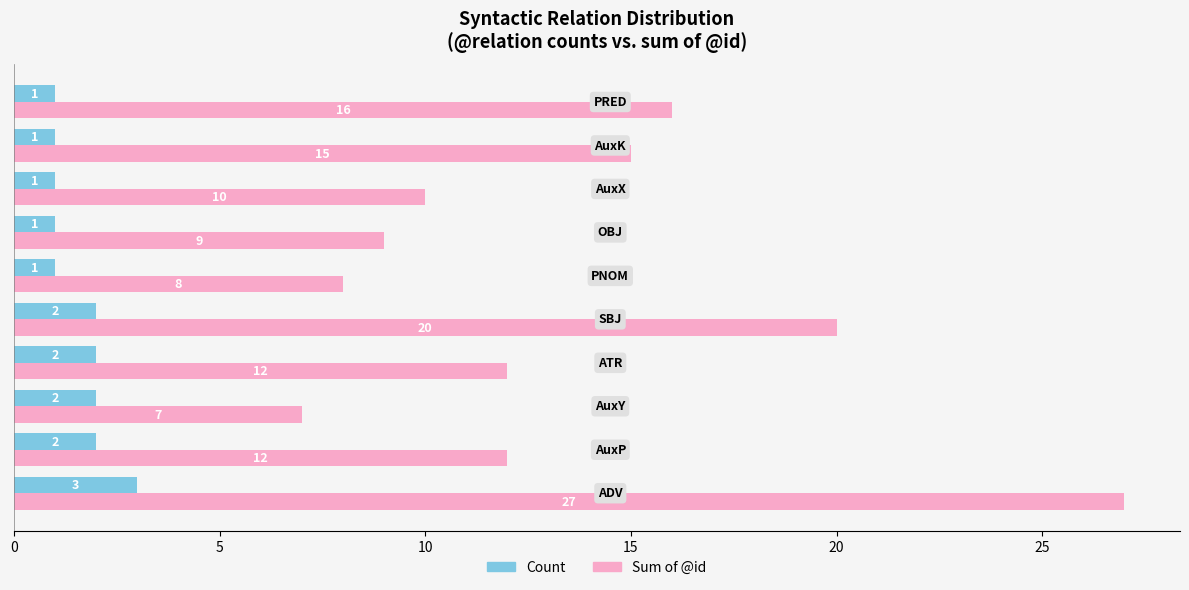

What is the maximum value shown in the chart?

27